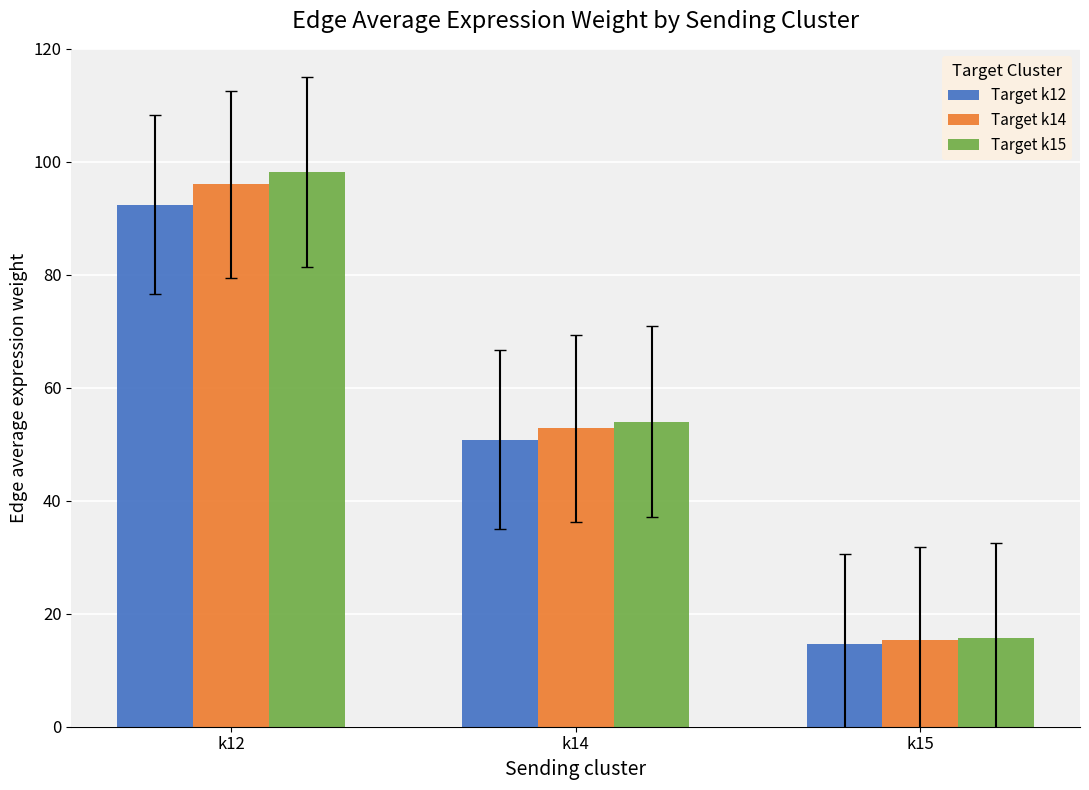

Rank the series at k14 from lowest to highest value.

Target k12, Target k14, Target k15